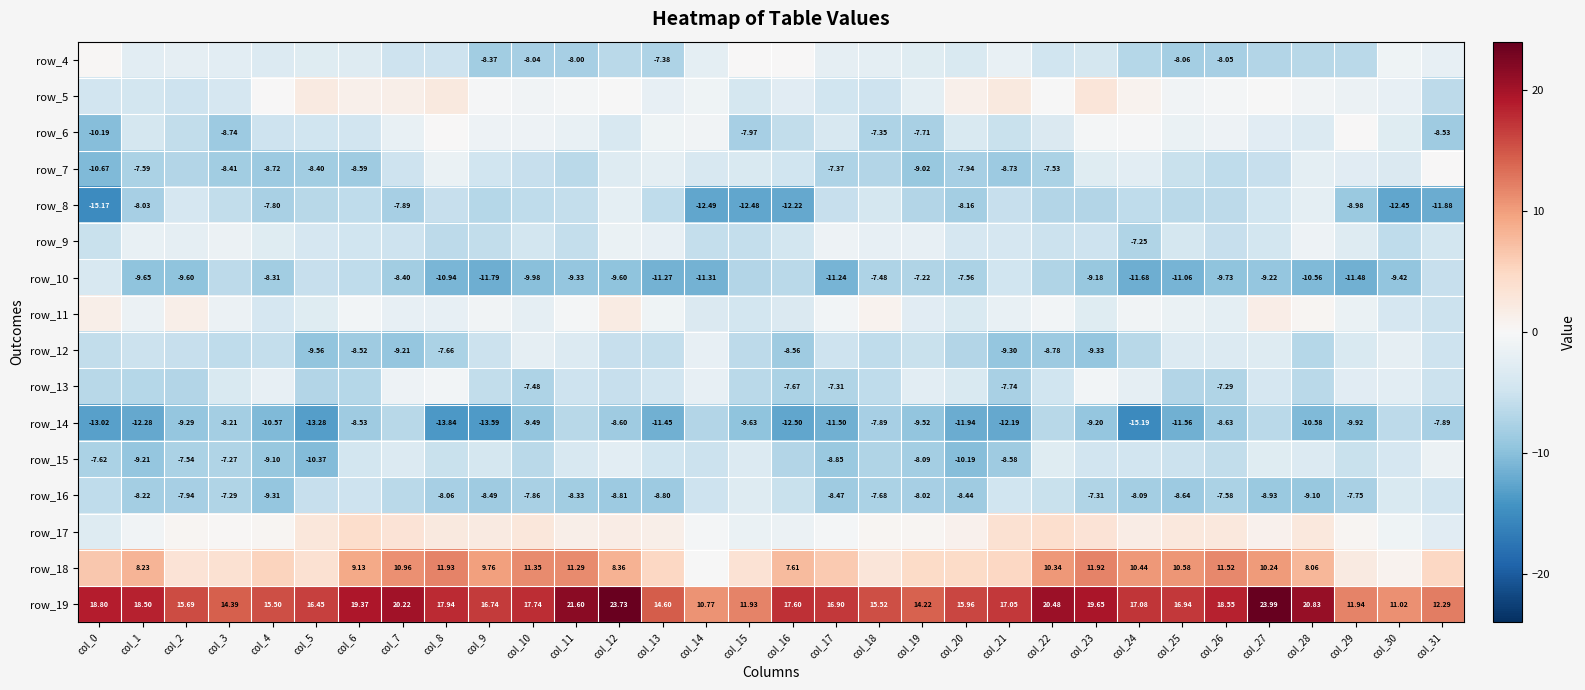

Which label corresponds to the largest value in the chart?

col_27